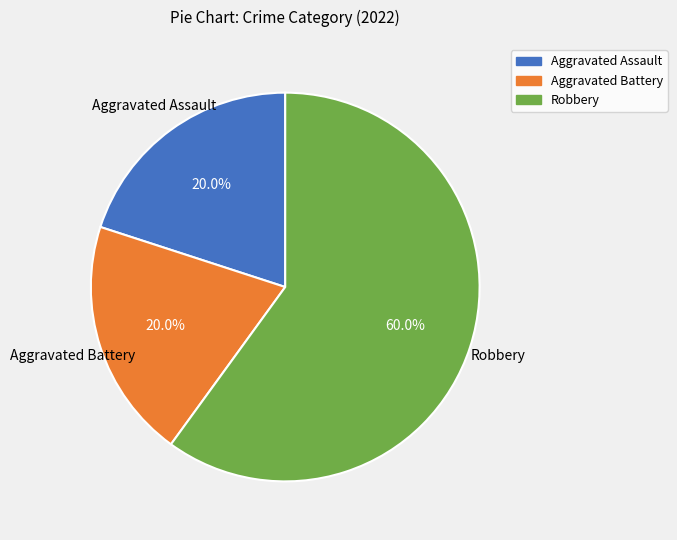

How many segments does this pie chart have?

3